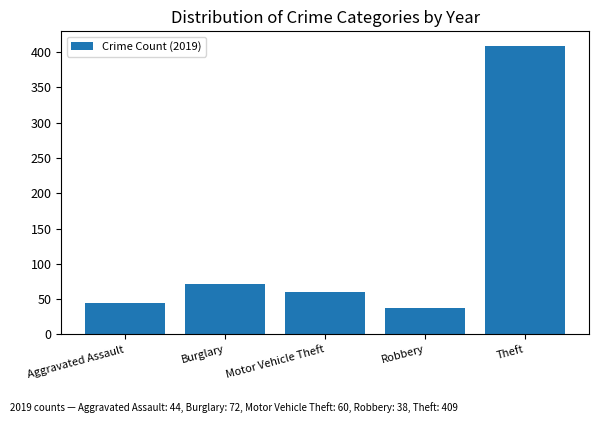

Count the number of data series in this chart.

1